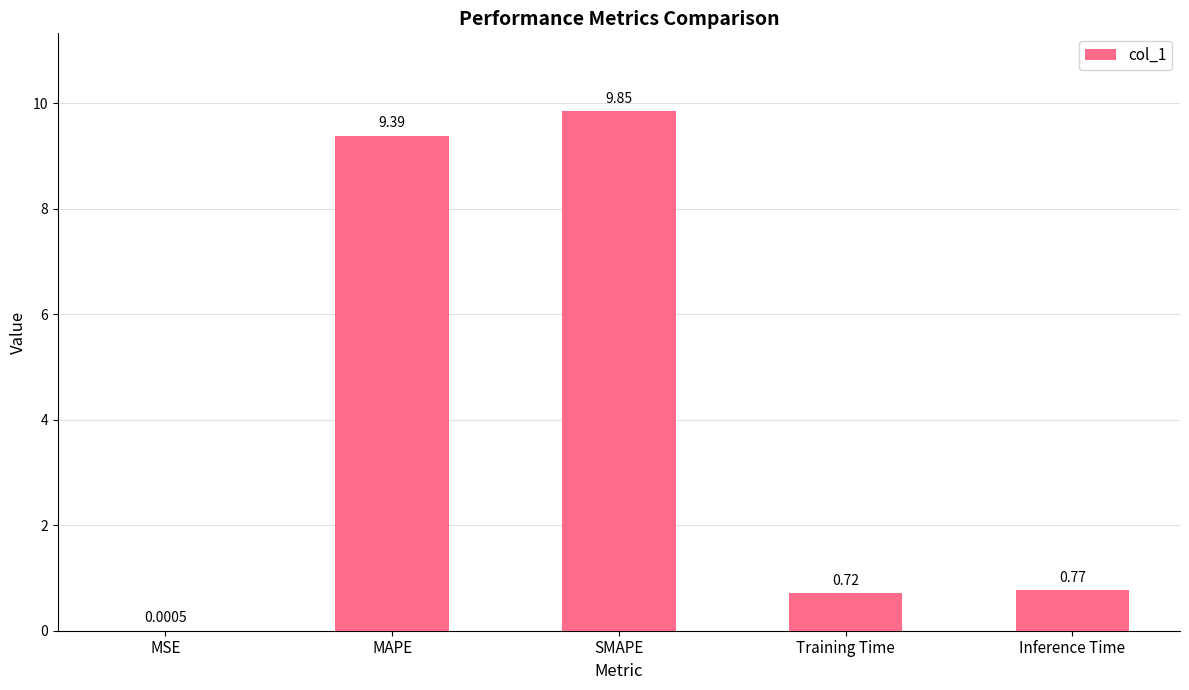

At which label is the value closest to 4?

Inference Time